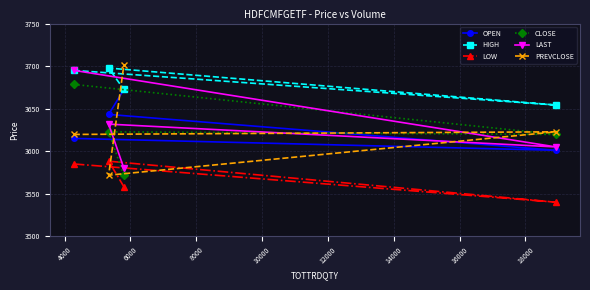

True or false: LAST and OPEN cross at least once.

True